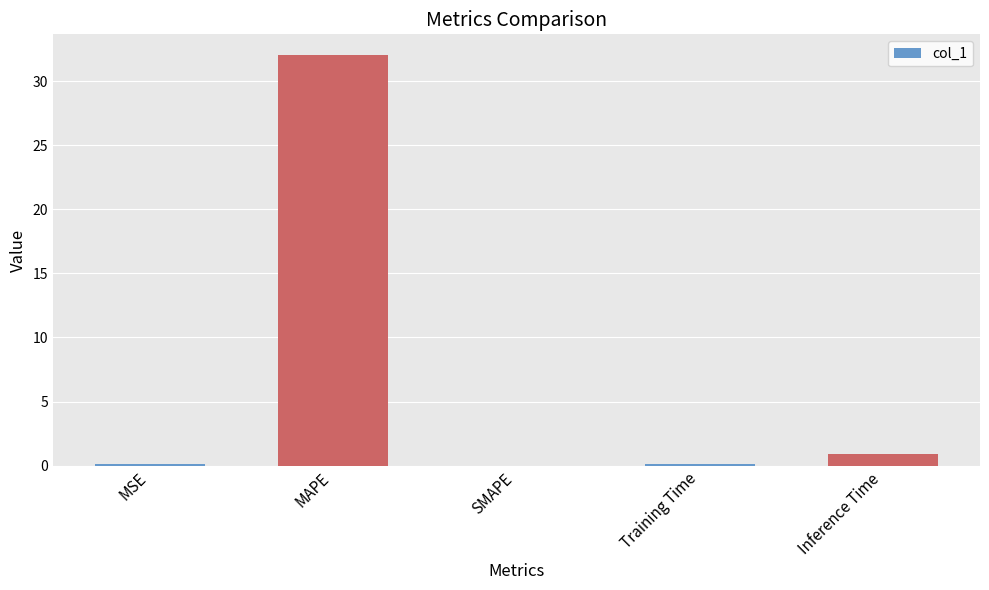

At which label is the value closest to 16?

Inference Time